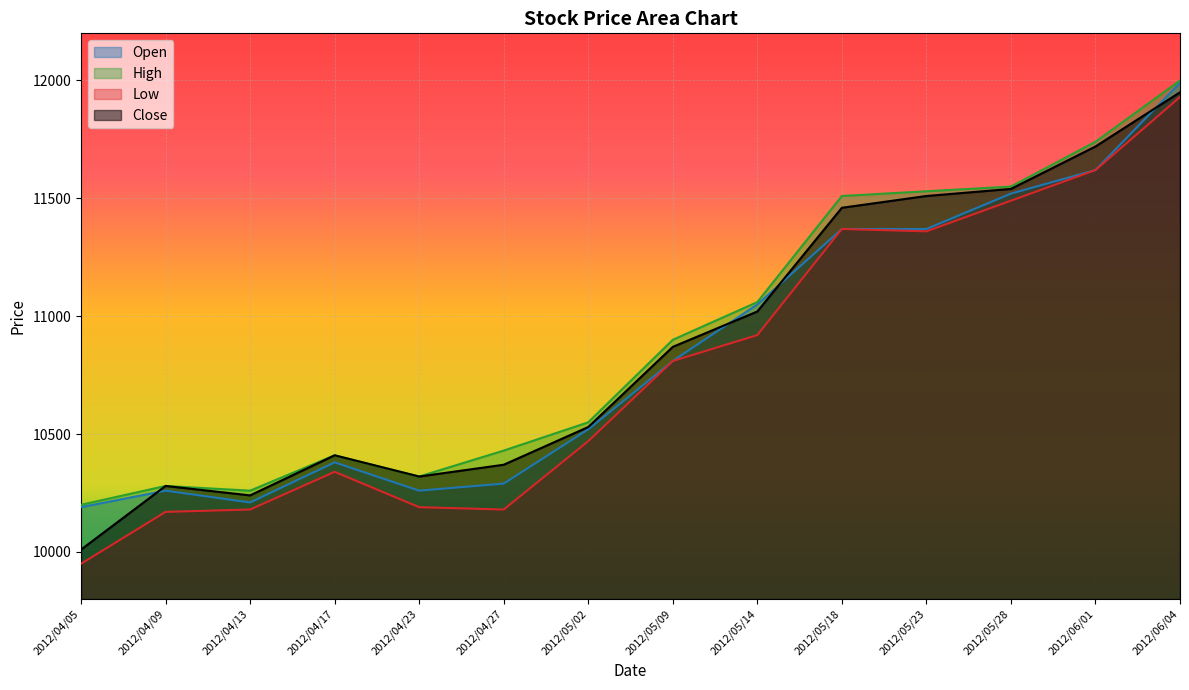

Rank the series at 2012/04/13 from highest to lowest value.

High, Close, Open, Low